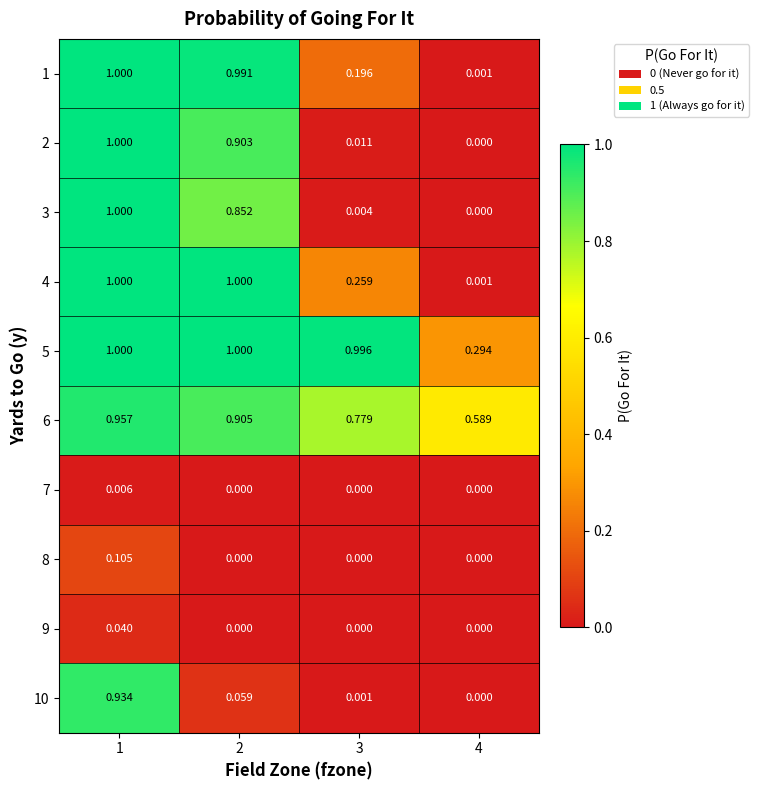

Is the value of 3 at 1 greater than the value of 10 at 4?

Yes